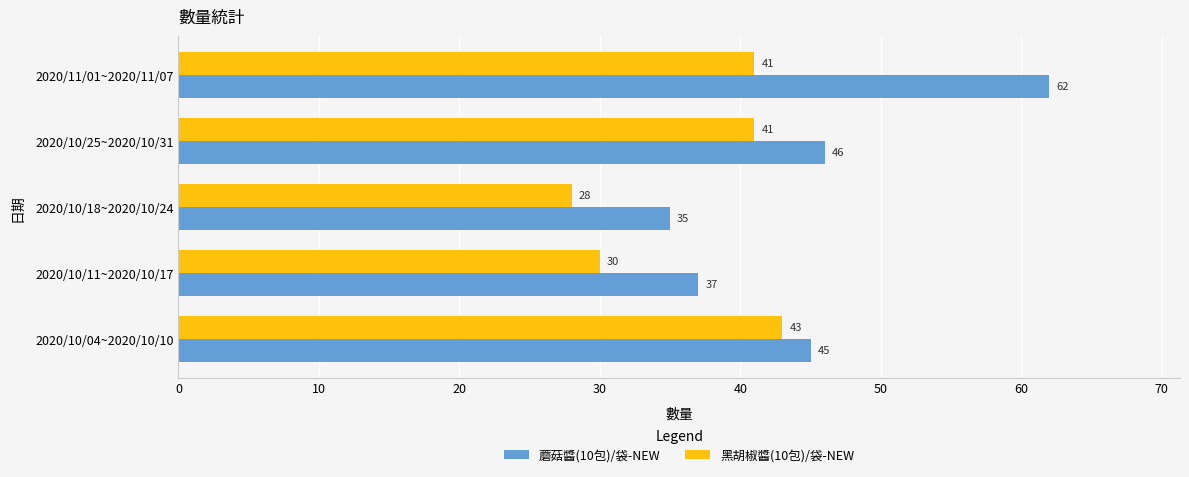

Where is 黑胡椒醬(10包)/袋-NEW nearest to the value 35?

2020/10/11~2020/10/17